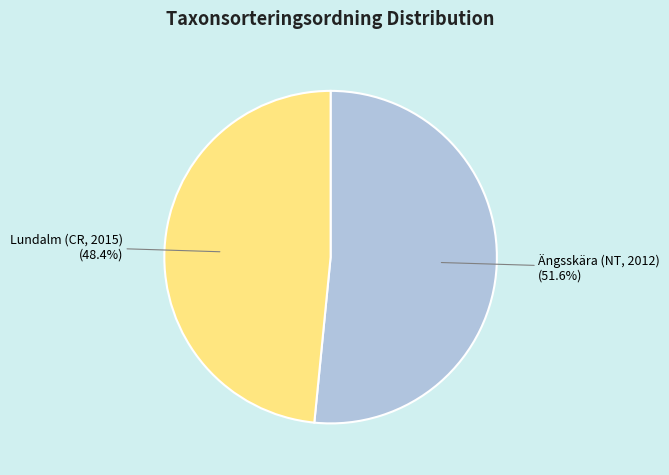

Which slice is the largest?

Ängsskära (NT, 2012)